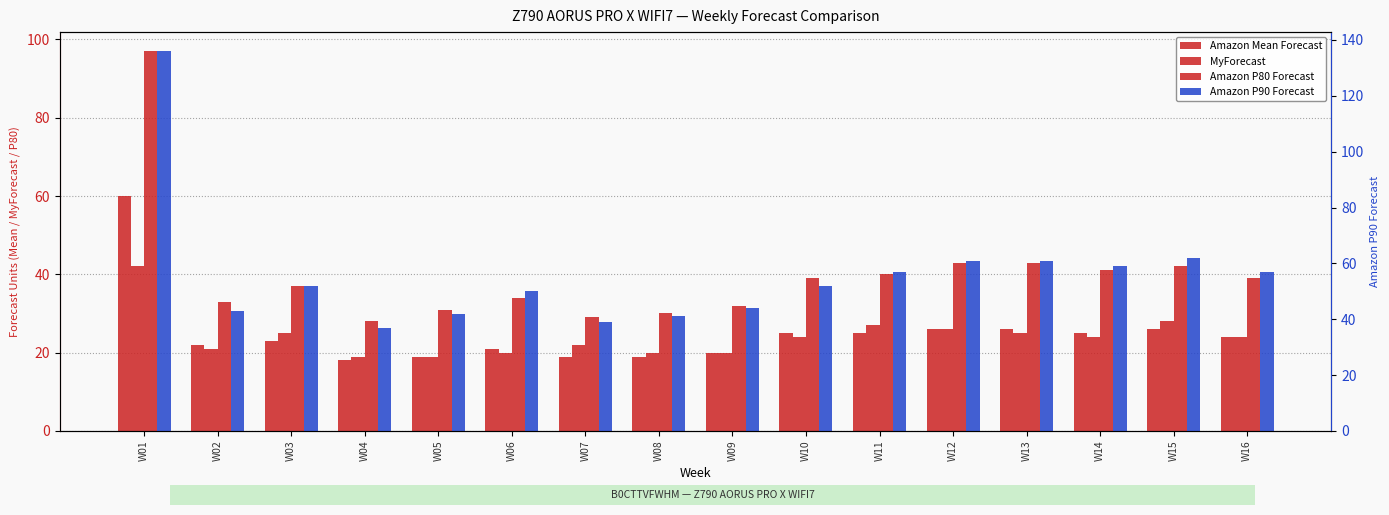

Reading left to right, what are all the values shown in this chart?

Amazon Mean Forecast: 60	22	23	18	19	21	19	19	20	25	25	26	26	25	26	24
MyForecast: 42	21	25	19	19	20	22	20	20	24	27	26	25	24	28	24
Amazon P80 Forecast: 97	33	37	28	31	34	29	30	32	39	40	43	43	41	42	39
Amazon P90 Forecast: 136	43	52	37	42	50	39	41	44	52	57	61	61	59	62	57